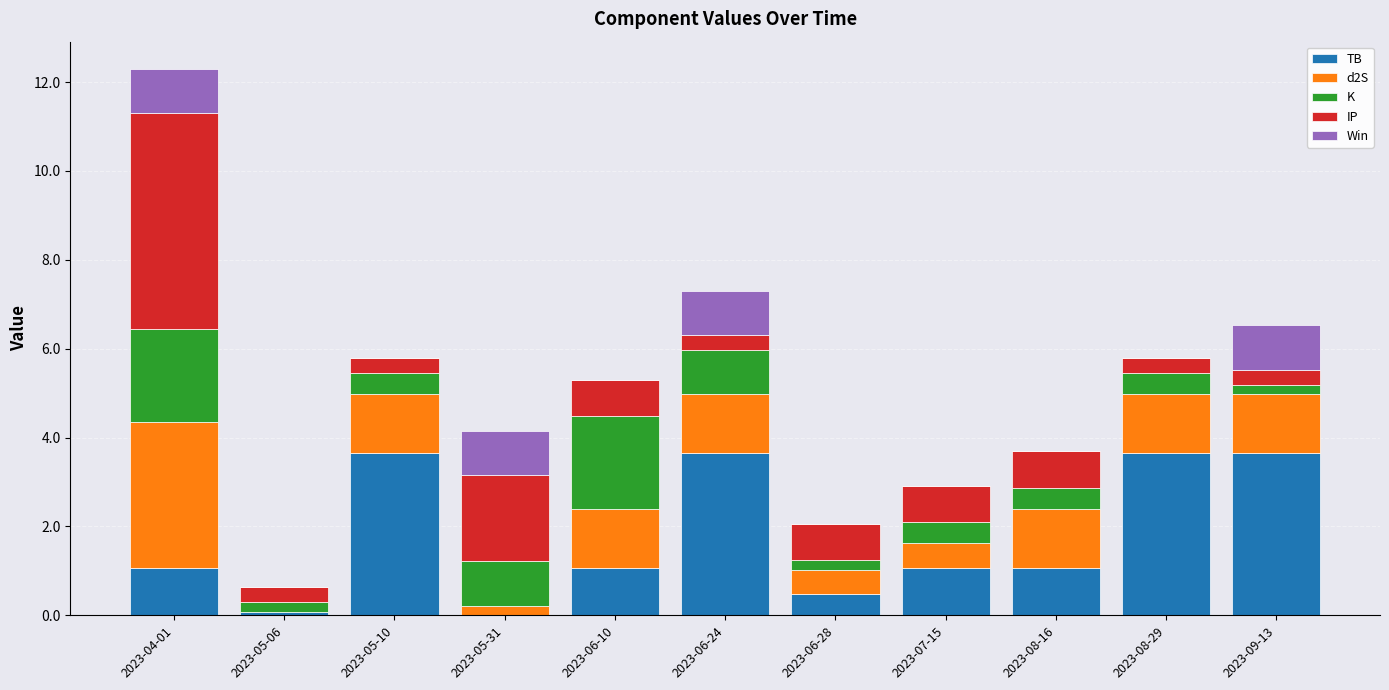

Is it true that TB equals 1.6 at 2023-08-29?

False